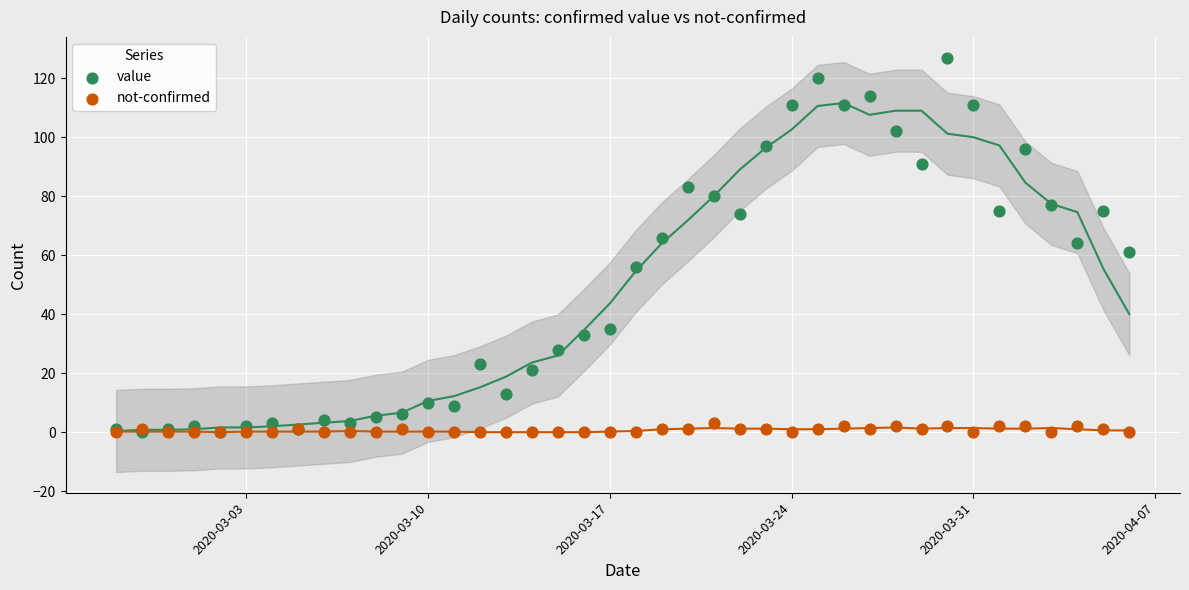

Which series contains the highest Y value?

value